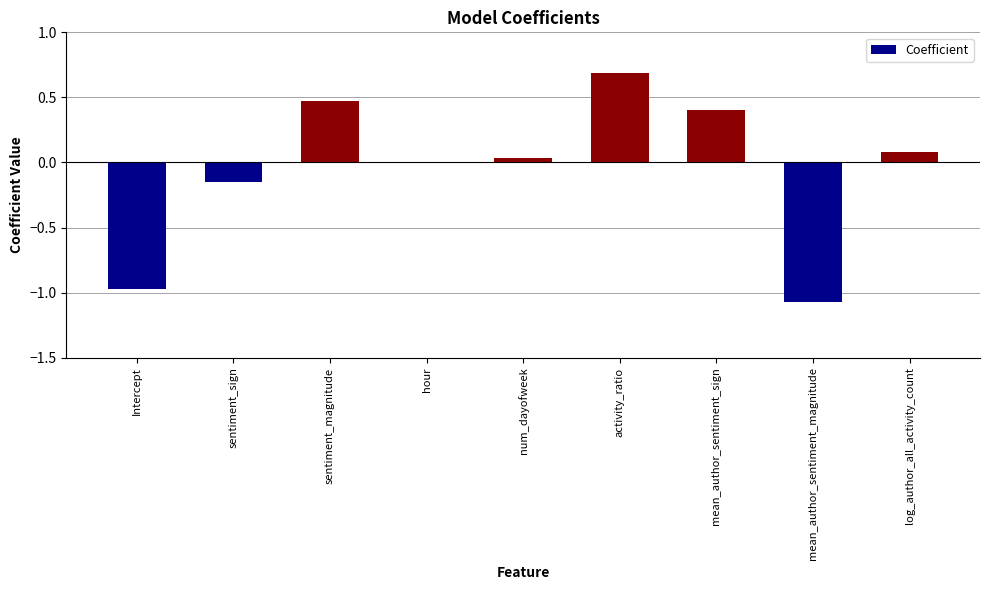

What is the maximum value shown in the chart?

0.7